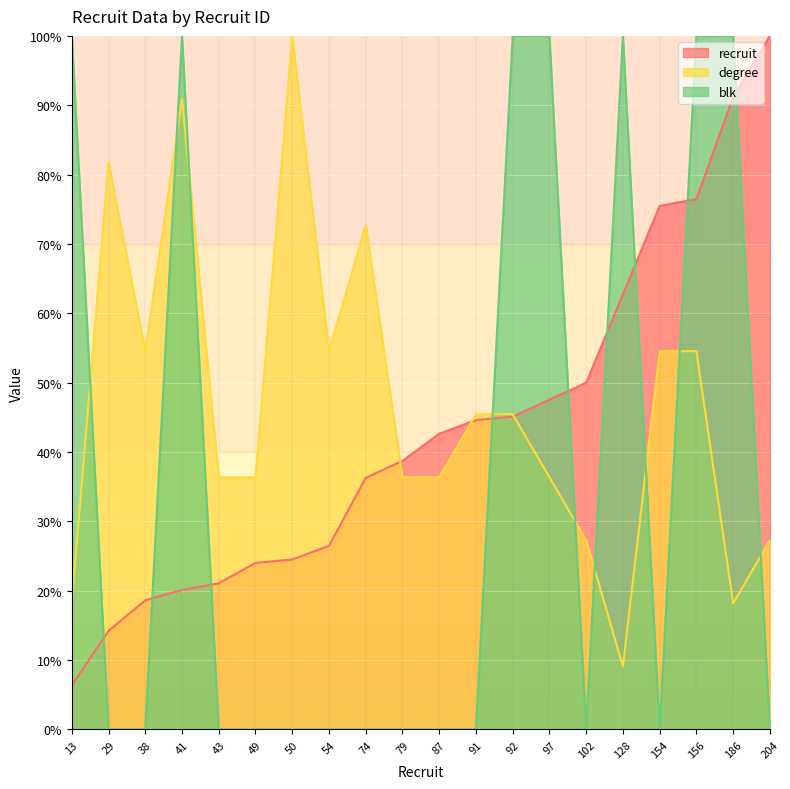

What is the sum of all recruit values?

866.2